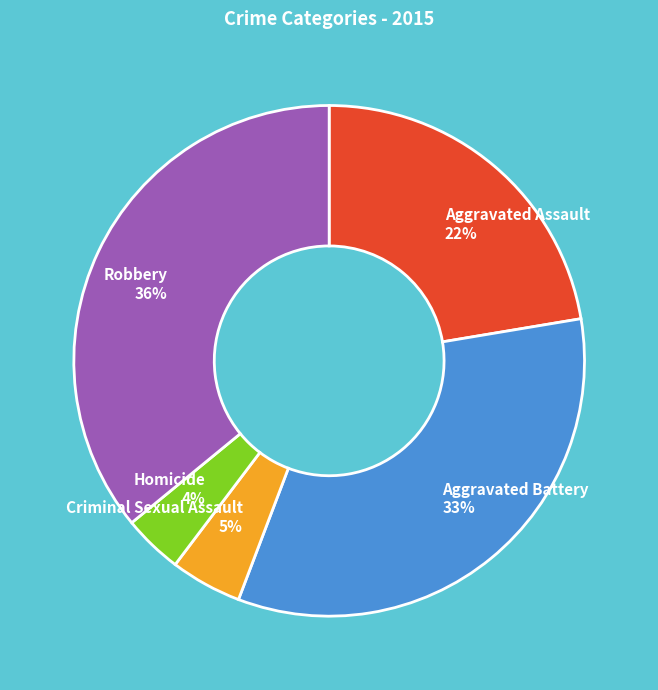

Rank the categories by value from lowest to highest.

Homicide, Criminal Sexual Assault, Aggravated Assault, Aggravated Battery, Robbery